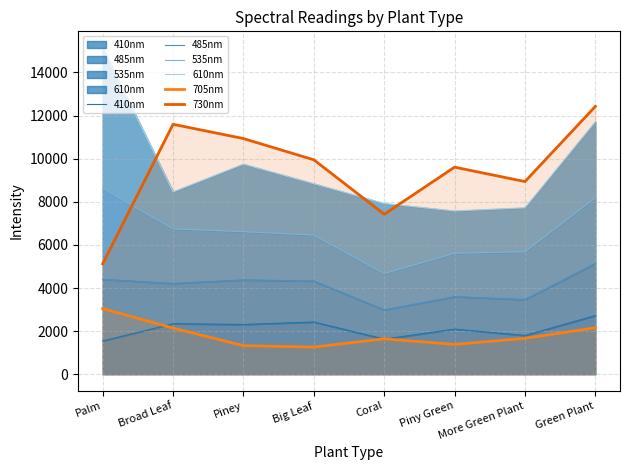

Rank the categories by 730nm value from highest to lowest.

Green Plant, Broad Leaf, Piney, Big Leaf, Piny Green, More Green Plant, Coral, Palm